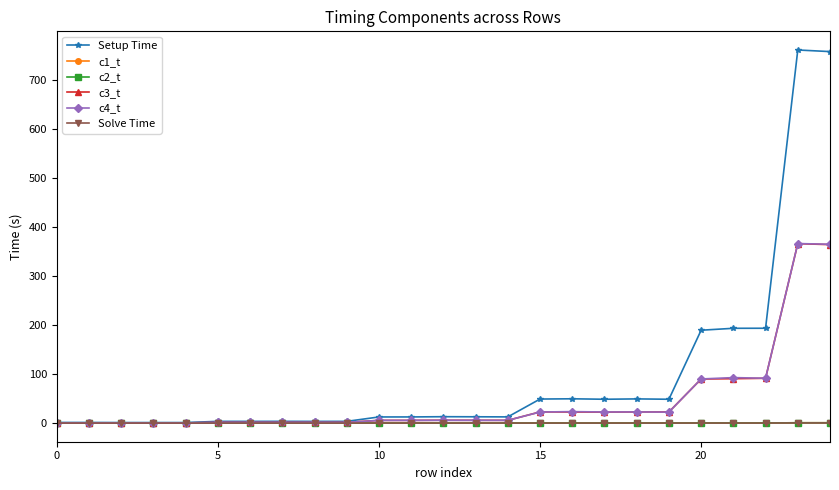

What is the value of the Setup Time point at the 24th from the left?

760.4